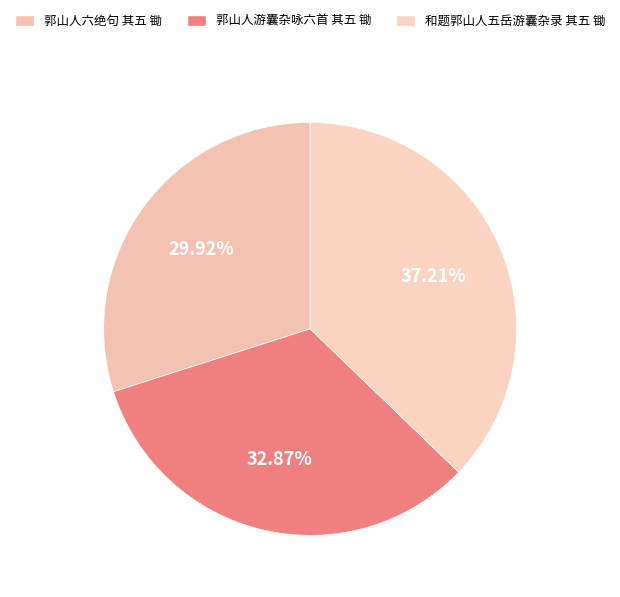

To the nearest percent, what portion does 郭山人六绝句 其五 锄 represent?

30%